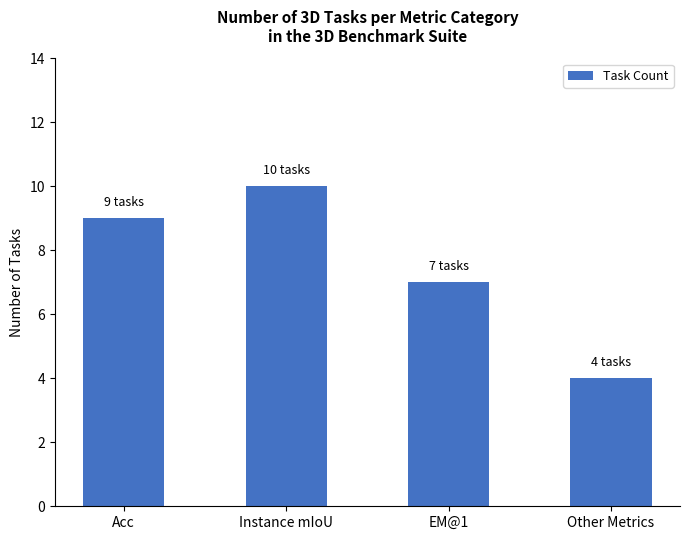

What is the sum of the values at Acc and EM@1?

16